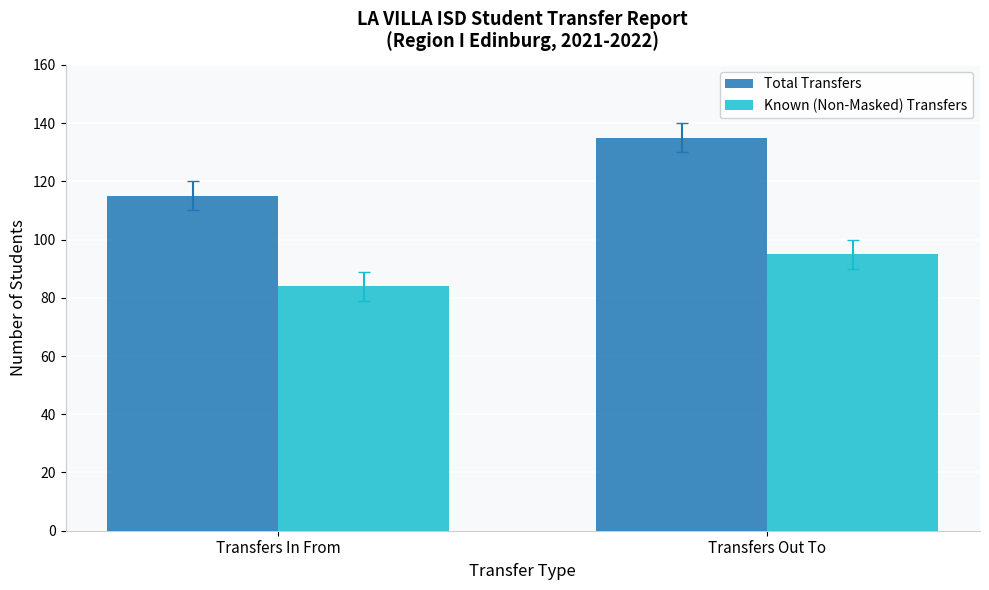

What is the average value of the Total Transfers series?

125